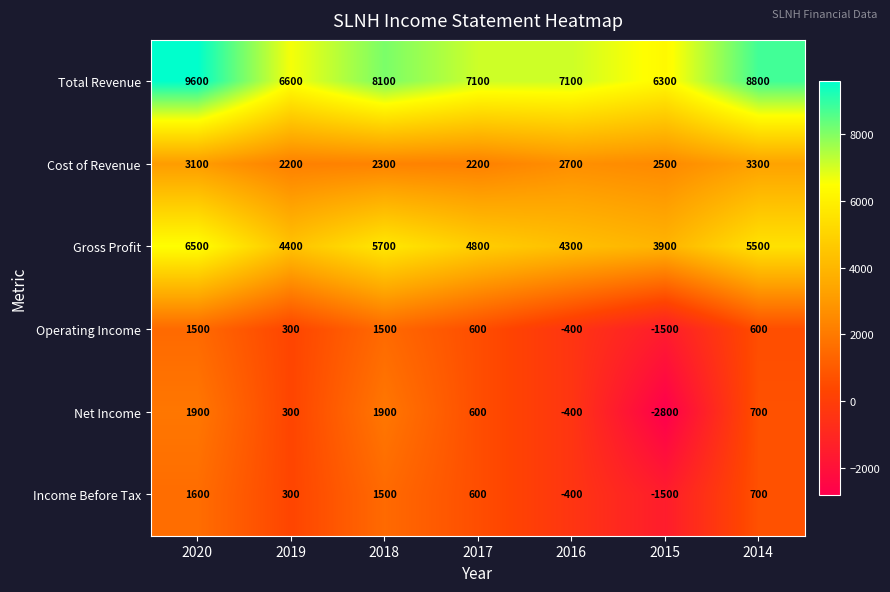

Which series changed the most between 2017 and 2015?

Net Income